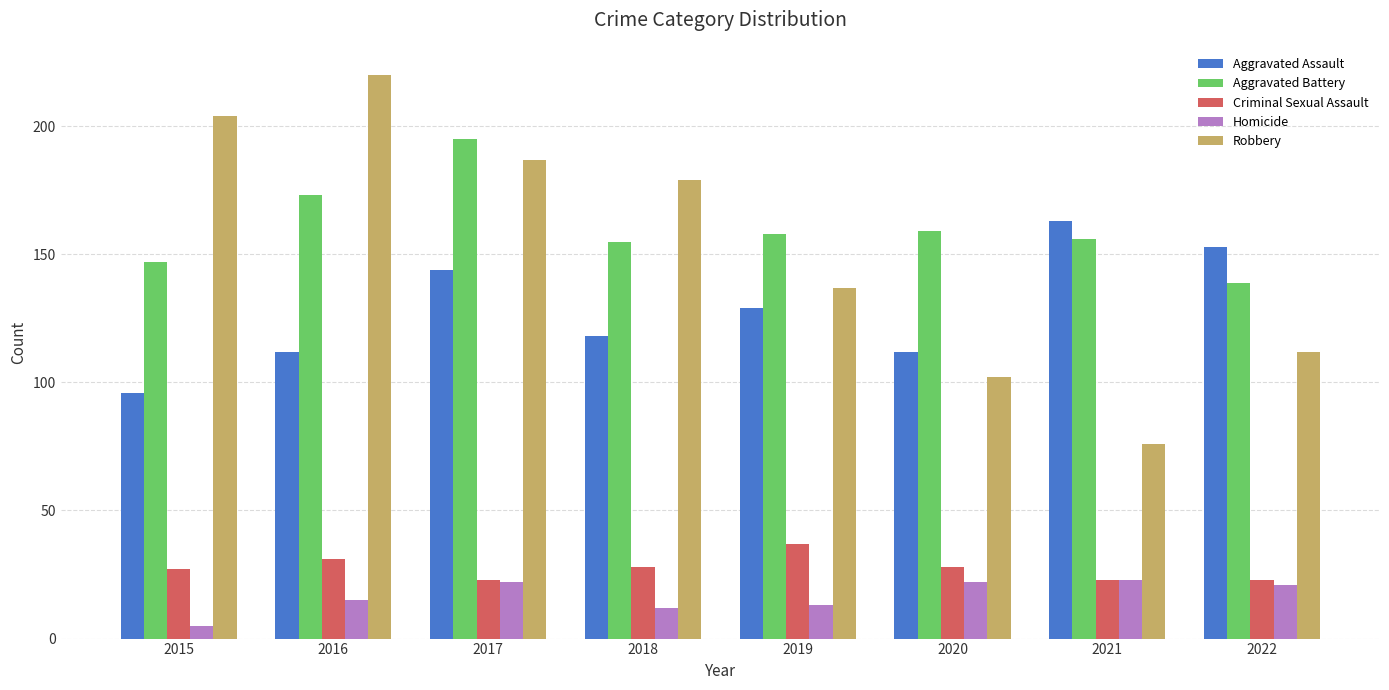

What are all the series names shown in the legend?

Aggravated Assault, Aggravated Battery, Criminal Sexual Assault, Homicide, Robbery